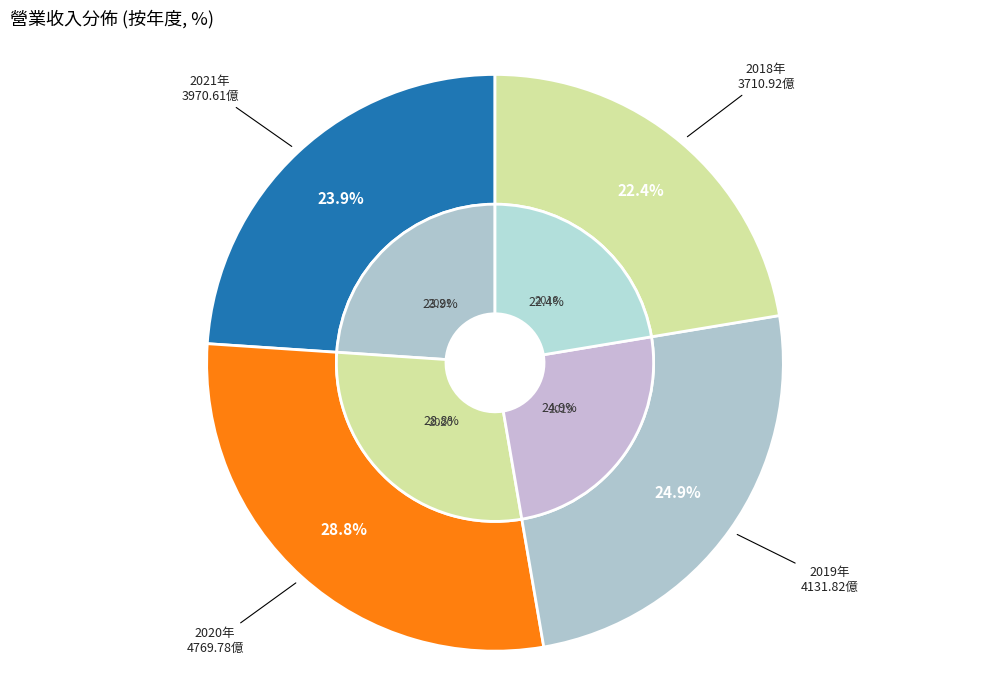

Does 2018 represent more than half of the total?

No